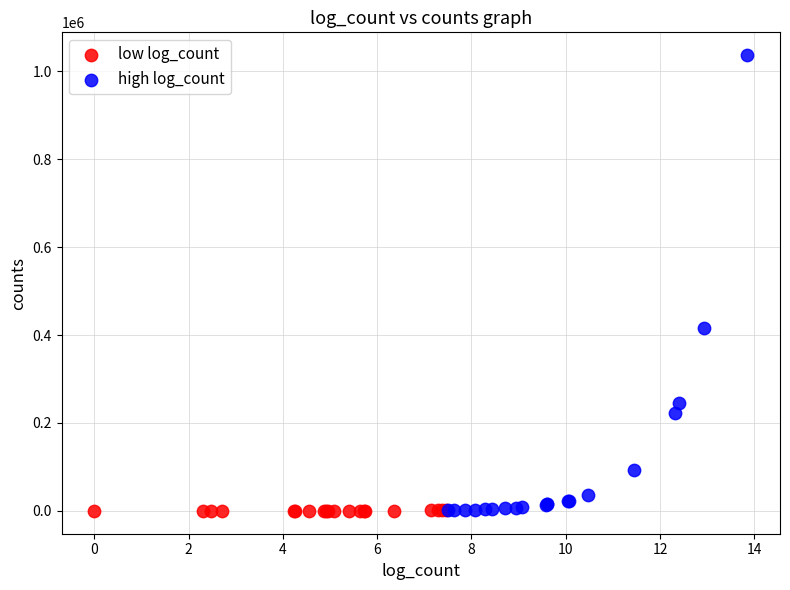

Which series reaches the maximum Y coordinate?

high log_count